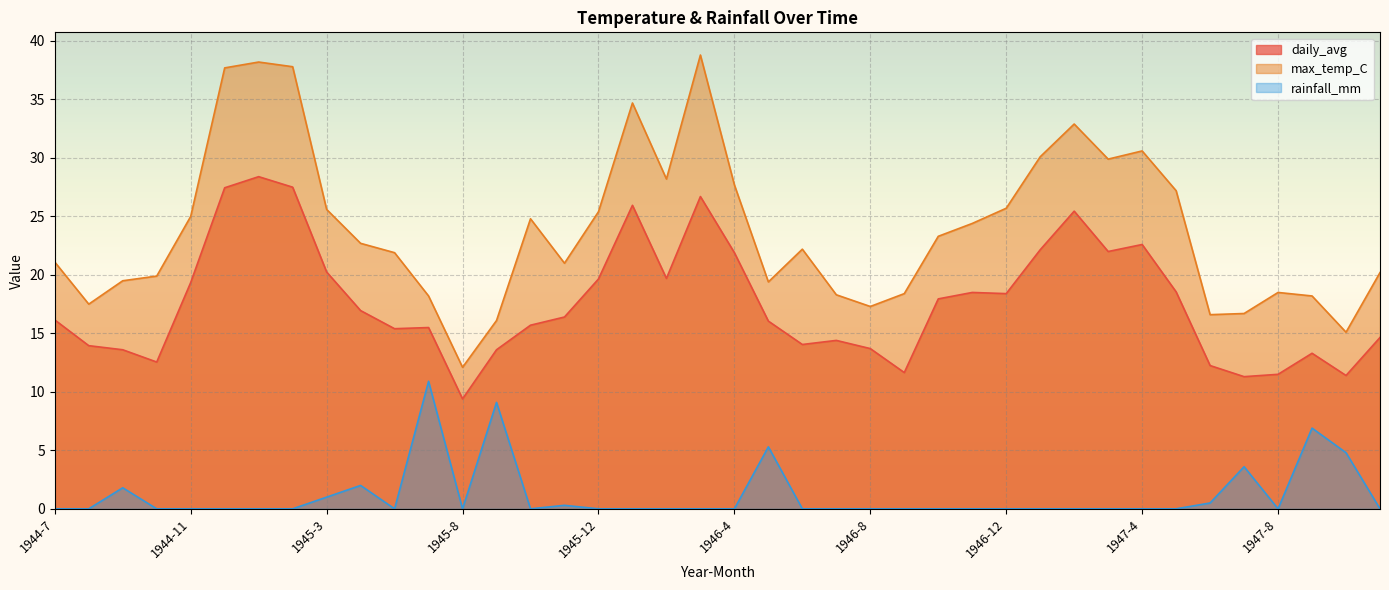

How many series are shown in this chart?

3